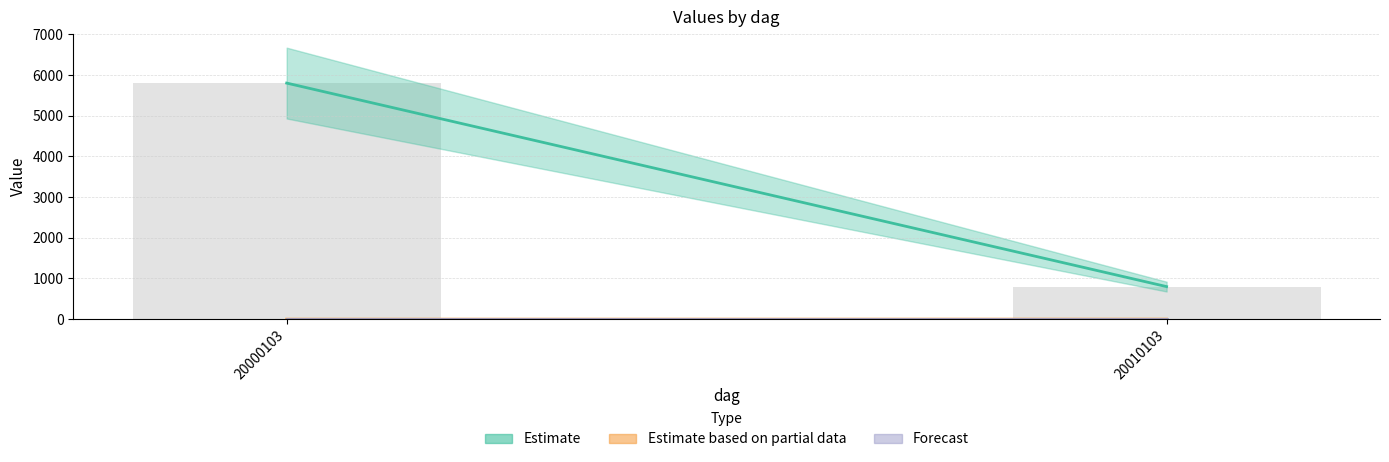

What is the value of the 2nd bar from the left?

800